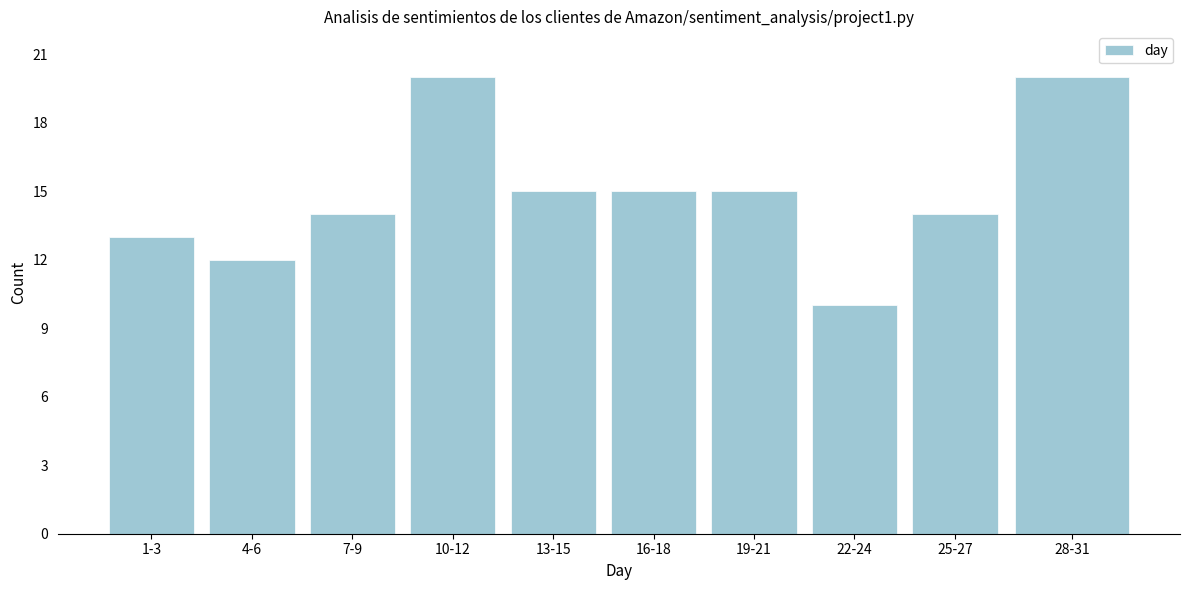

Reading right to left, list all the values displayed in this chart.

28-31=20	25-27=14	22-24=10	19-21=15	16-18=15	13-15=15	10-12=20	7-9=14	4-6=12	1-3=13